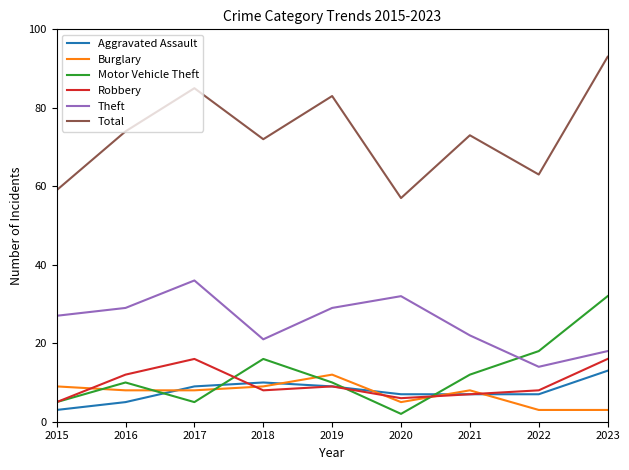

Reading left to right, what are all the values shown in this chart?

Aggravated Assault: 3	5	9	10	9	7	7	7	13
Burglary: 9	8	8	9	12	5	8	3	3
Motor Vehicle Theft: 5	10	5	16	10	2	12	18	32
Robbery: 5	12	16	8	9	6	7	8	16
Theft: 27	29	36	21	29	32	22	14	18
Total: 59	74	85	72	83	57	73	63	93